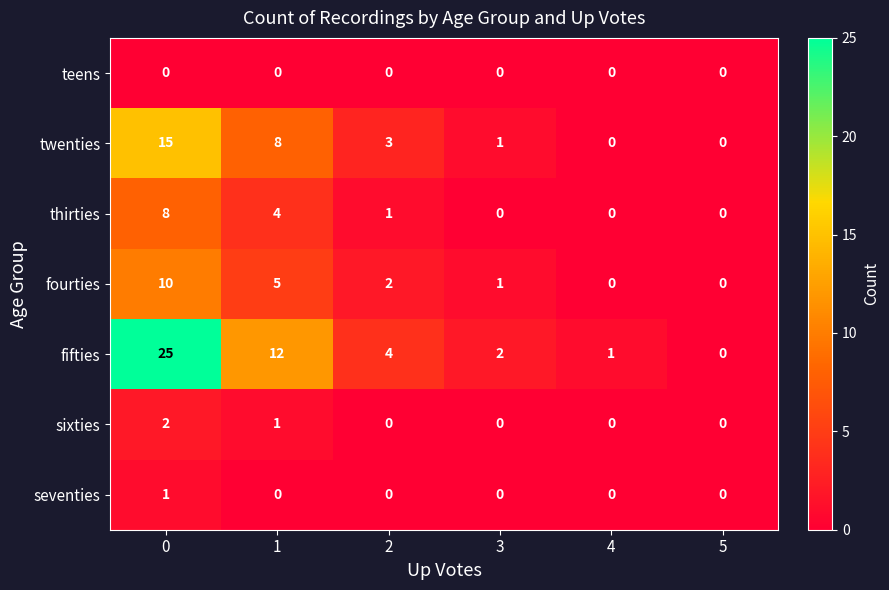

How many data points does each series have?

6